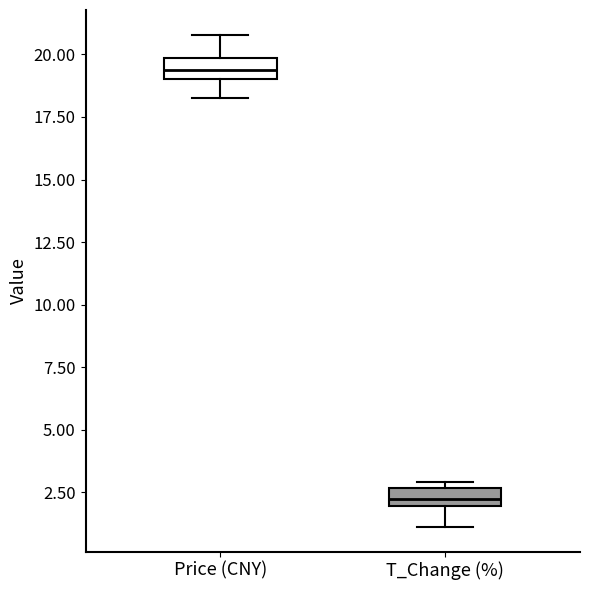

Where is the upper edge of the box for Price (CNY) on the y-axis? The values are not printed on the chart, so give them approximately, as read against the axis.

20.0